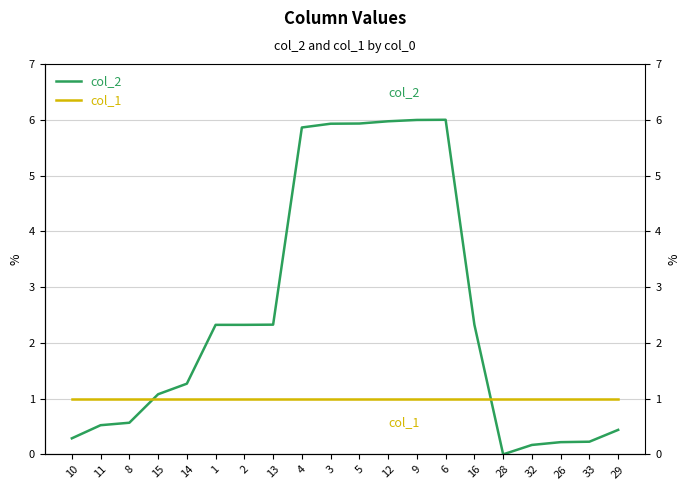

After their last crossing, which series has the higher values: col_2 or col_1?

col_1